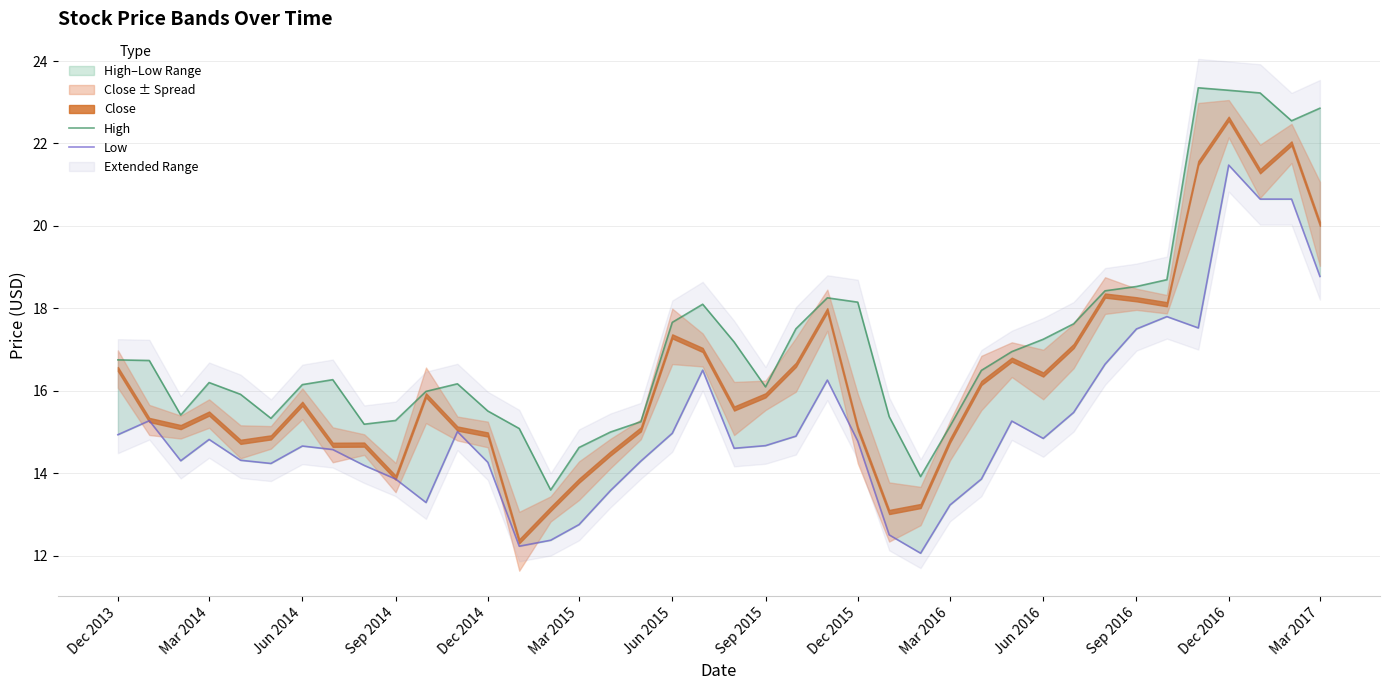

Is it true that Low equals 14.7 at Jun 2014?

True